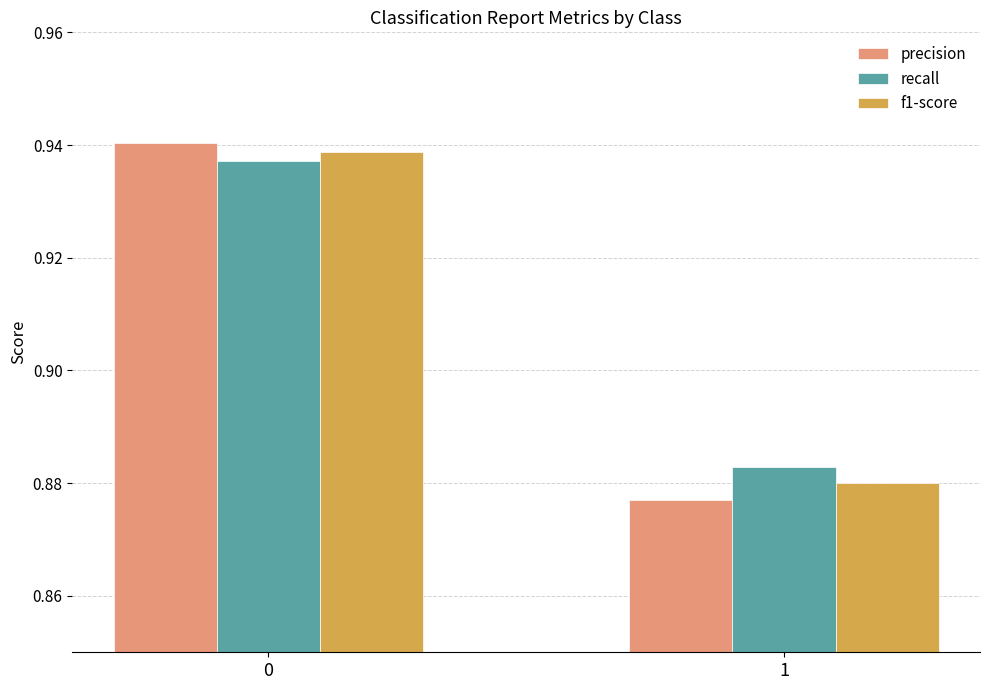

Rank the series by their maximum value, from highest to lowest.

precision, f1-score, recall